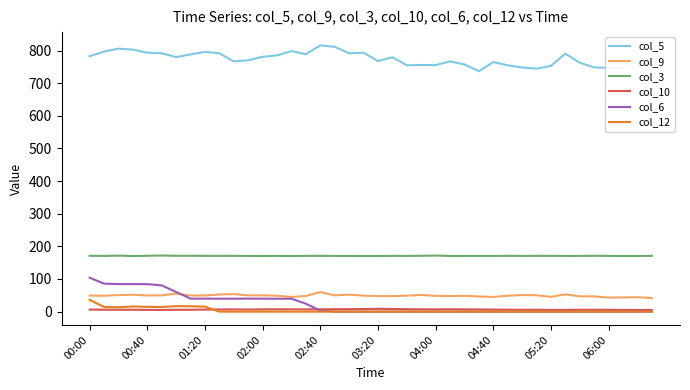

What is the lowest value of the col_9 series?

41.6